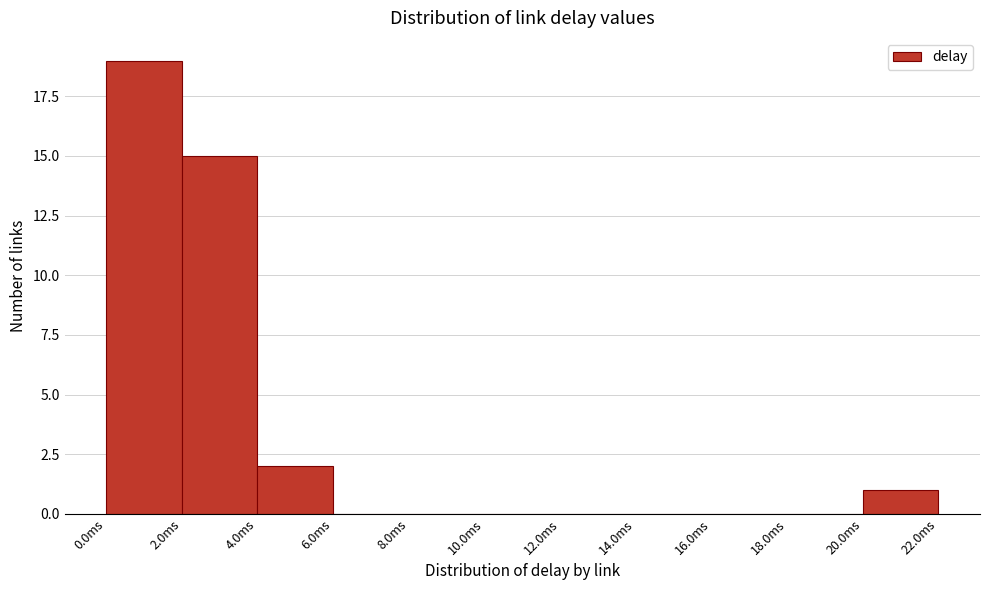

Which range on the x-axis has the tallest bar?

0 to 2